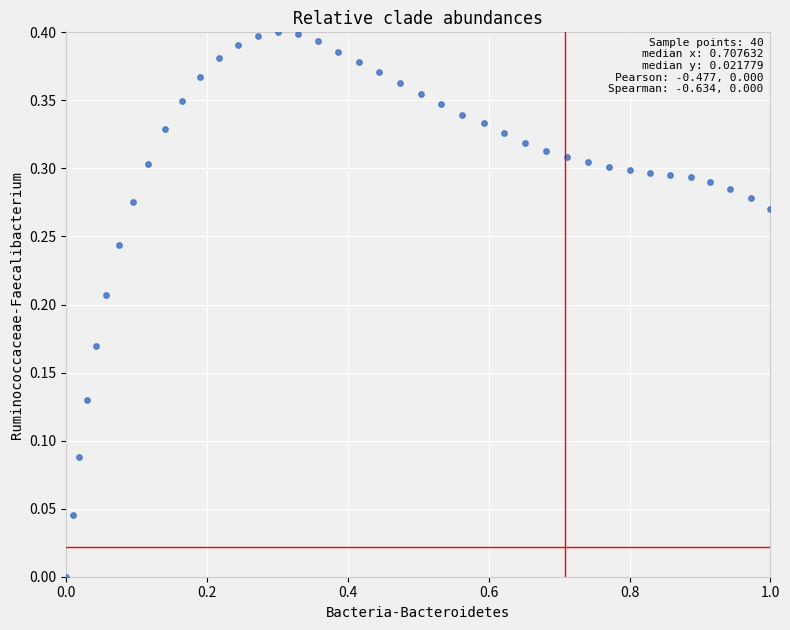

What is the range of X values (max minus min)?

1.0